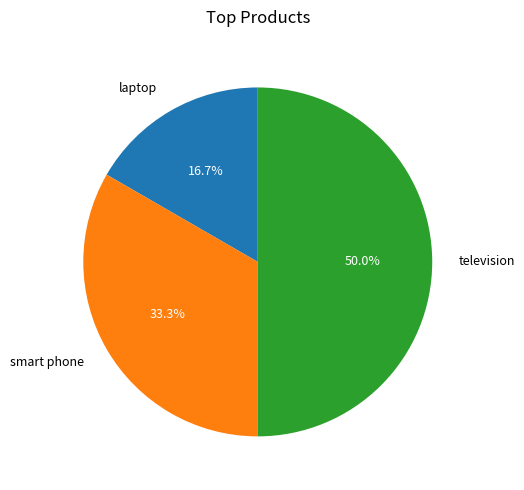

What is the smallest slice in the pie chart?

laptop